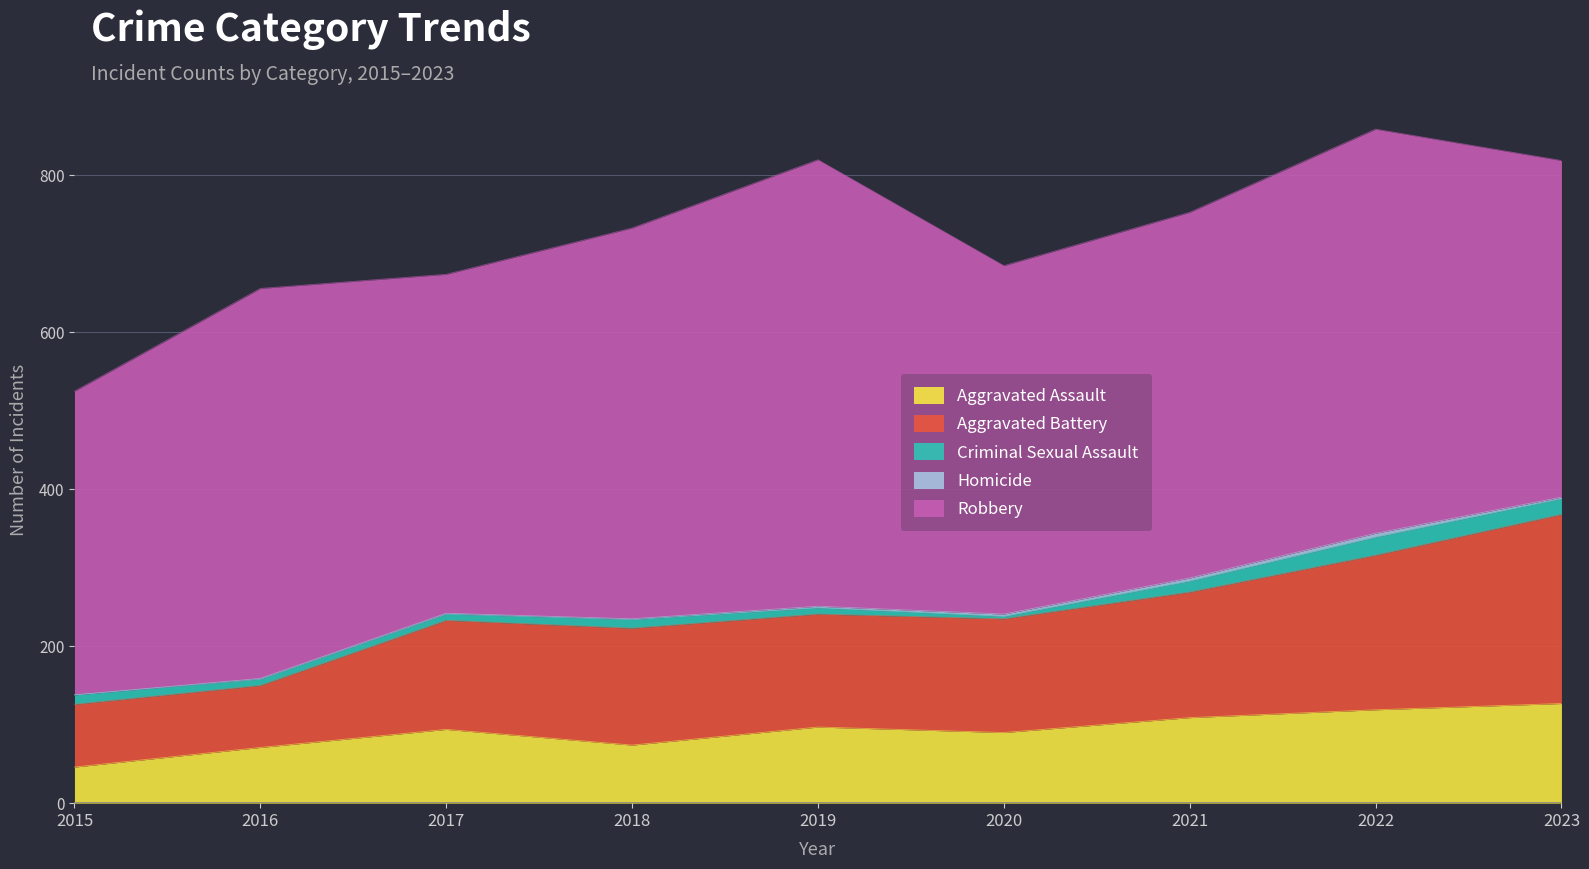

What is the difference between the second highest and second lowest values in the Robbery series?

86